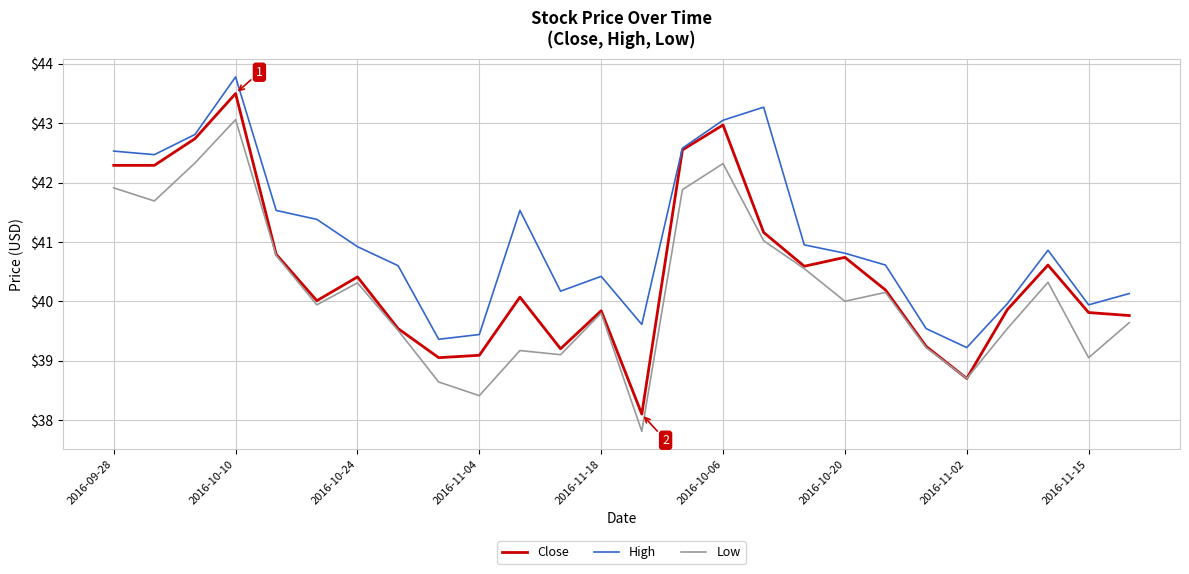

Which series has the largest total across all categories?

High